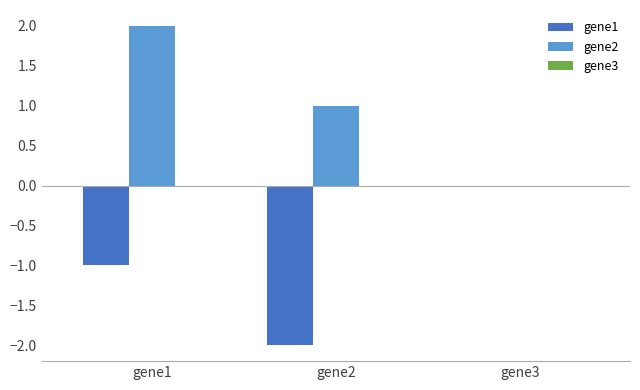

Which label corresponds to the largest value in the chart?

gene1